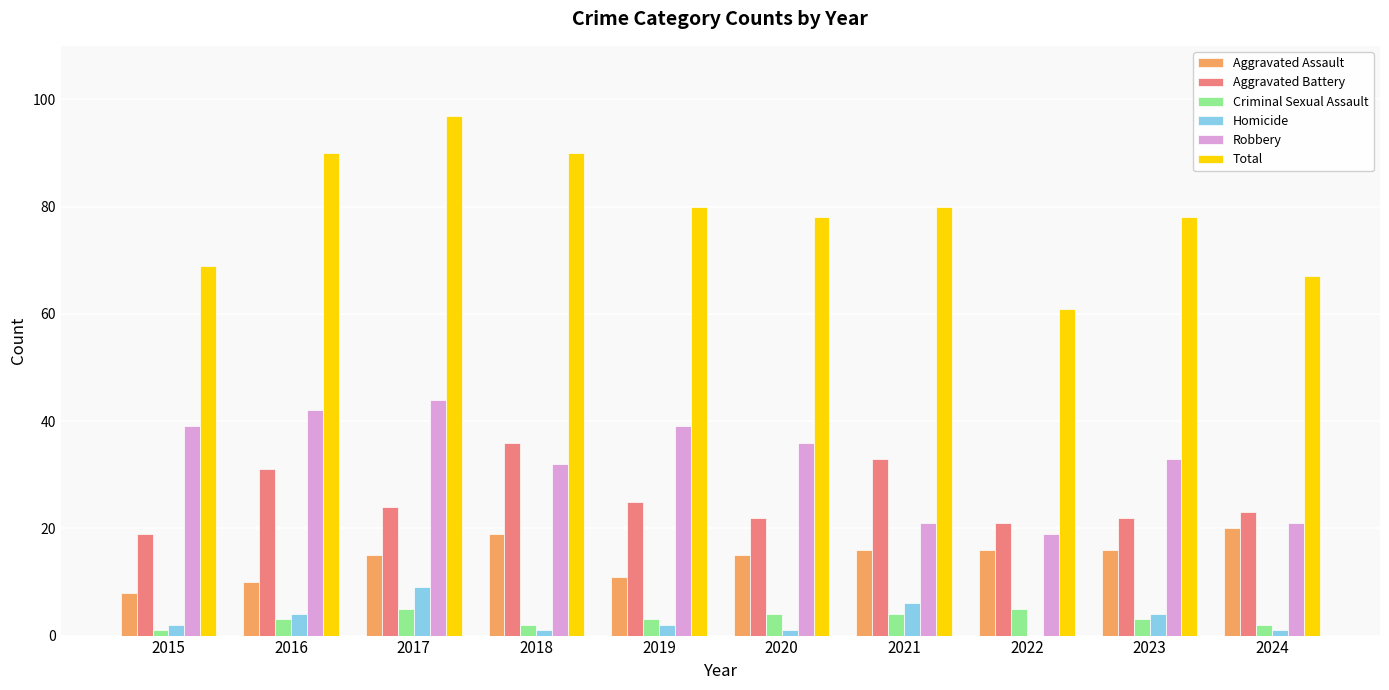

How many data points does each series have?

10